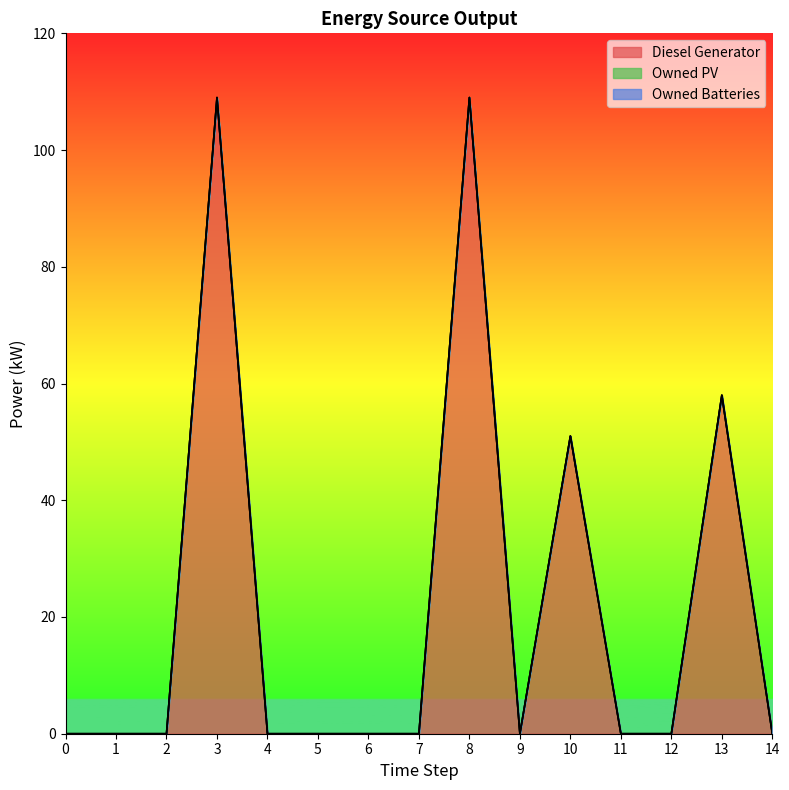

At how many categories does at least one series exceed 30?

4